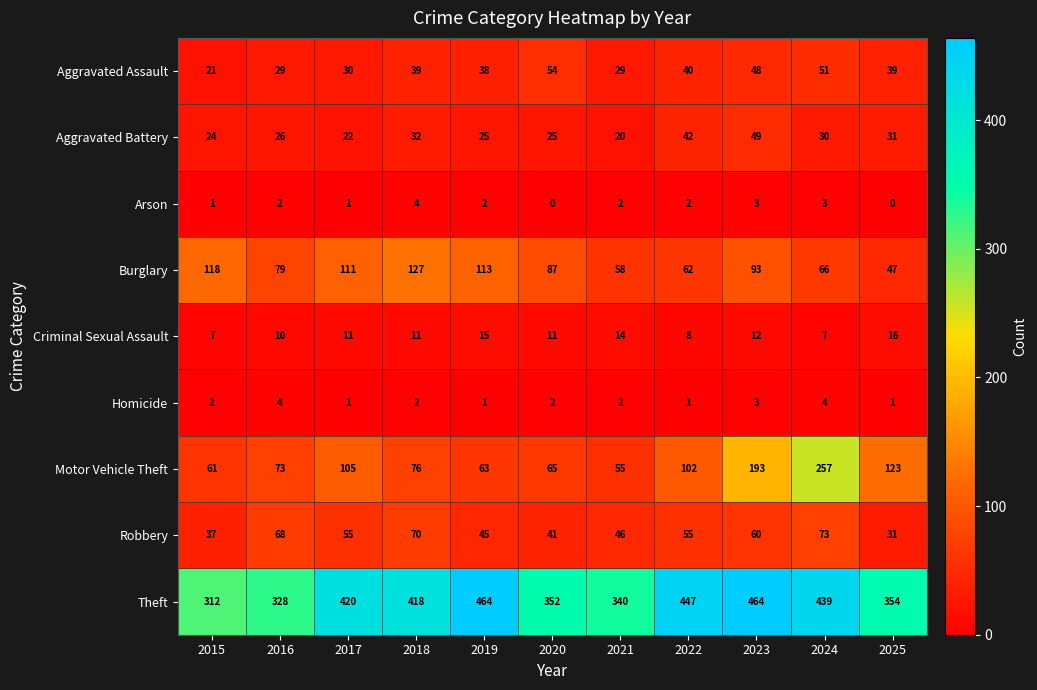

What is the minimum value for Aggravated Battery?

20